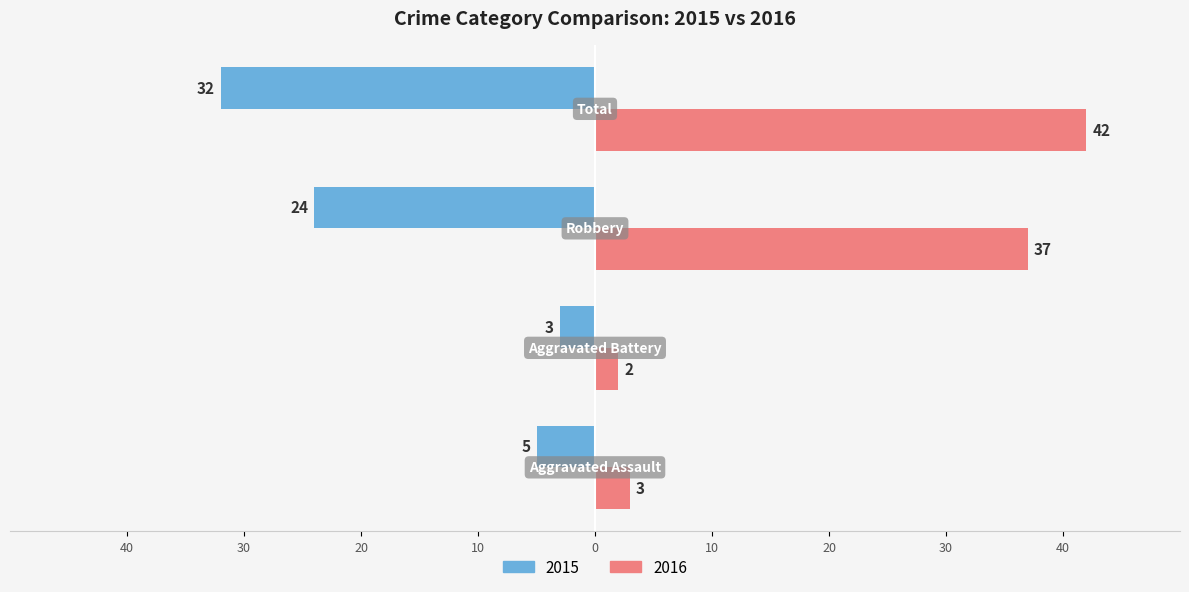

What is the label of the 4th bar from the right?

Aggravated Assault